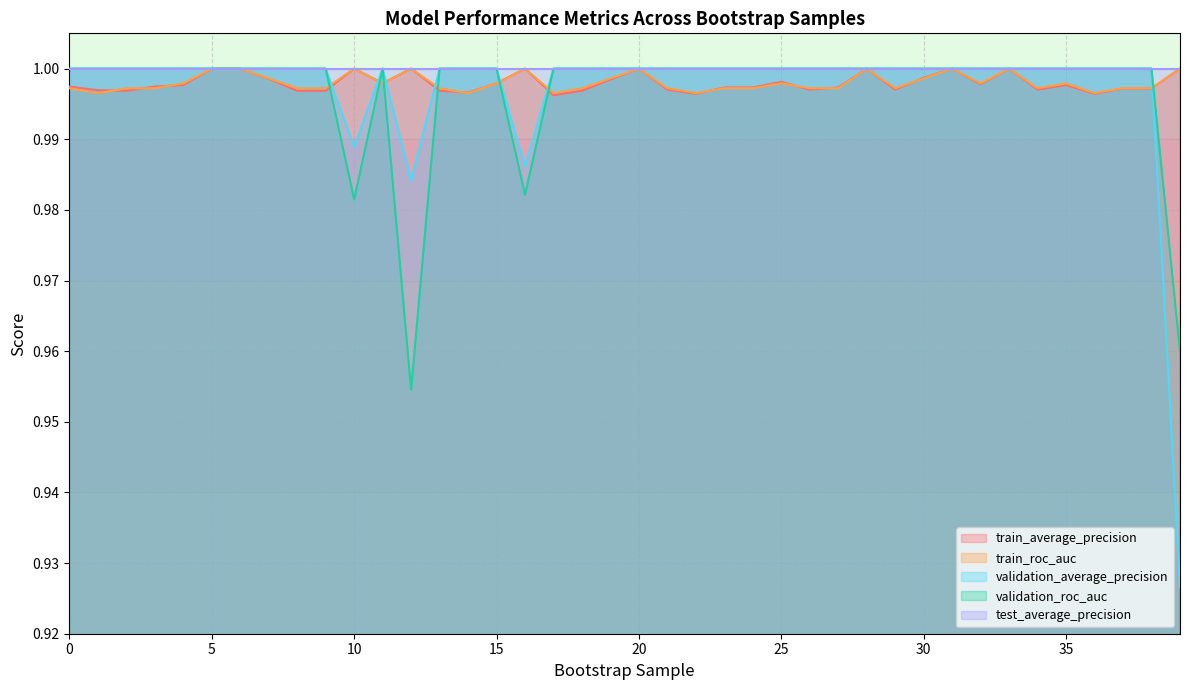

True or false: train_average_precision has more than 2 points higher than both neighbors.

True